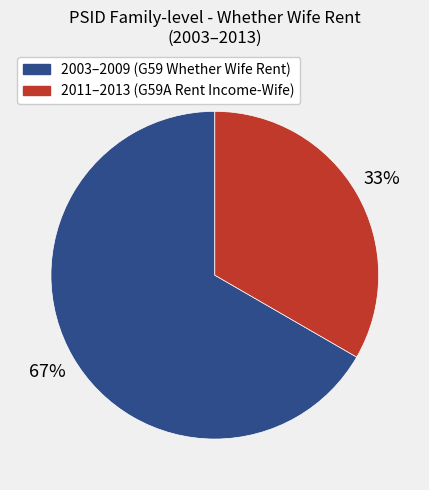

To the nearest percent, what is the average slice percentage?

50%